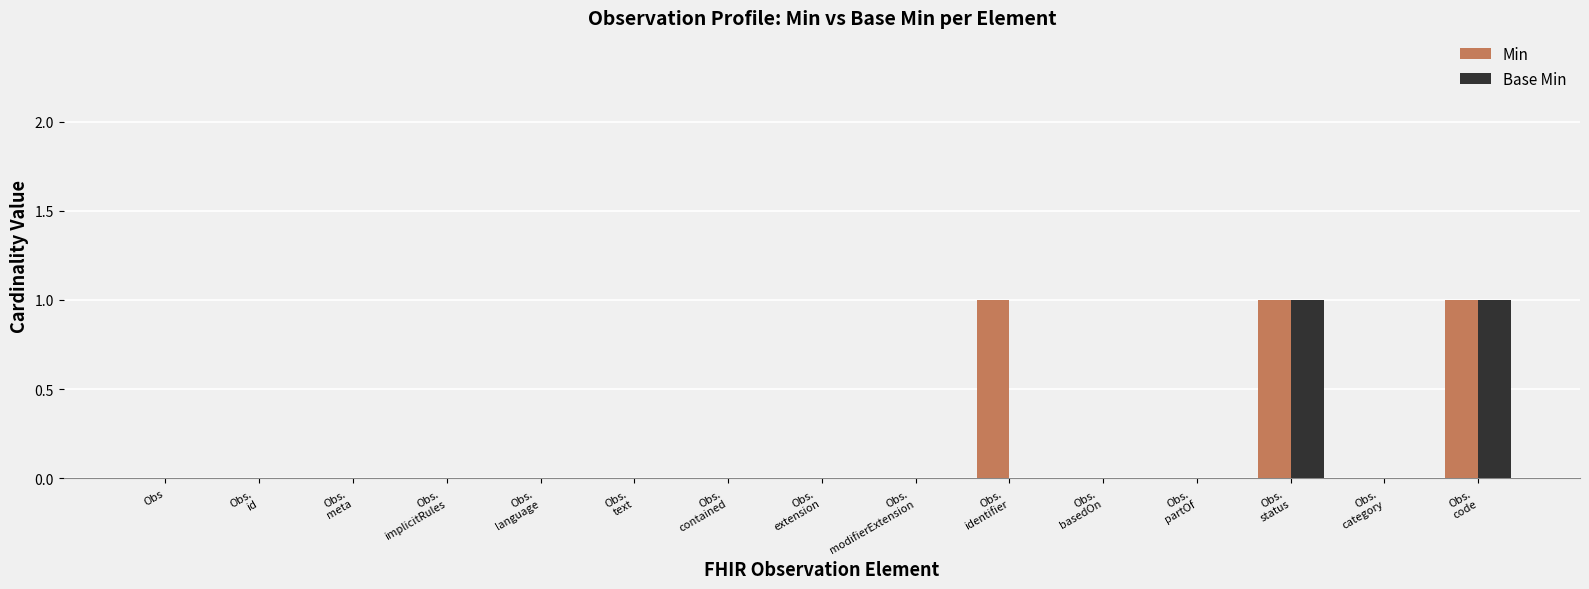

The Min series shows 0 at Obs. True or false?

True